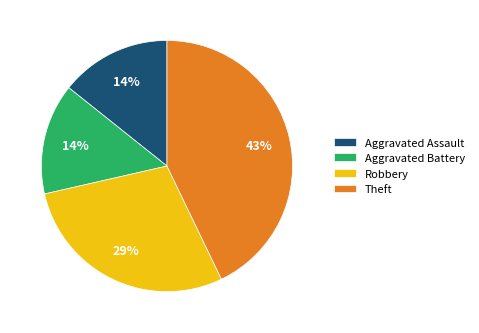

Approximately how many times larger is the value at Aggravated Assault compared to Robbery?

0.5